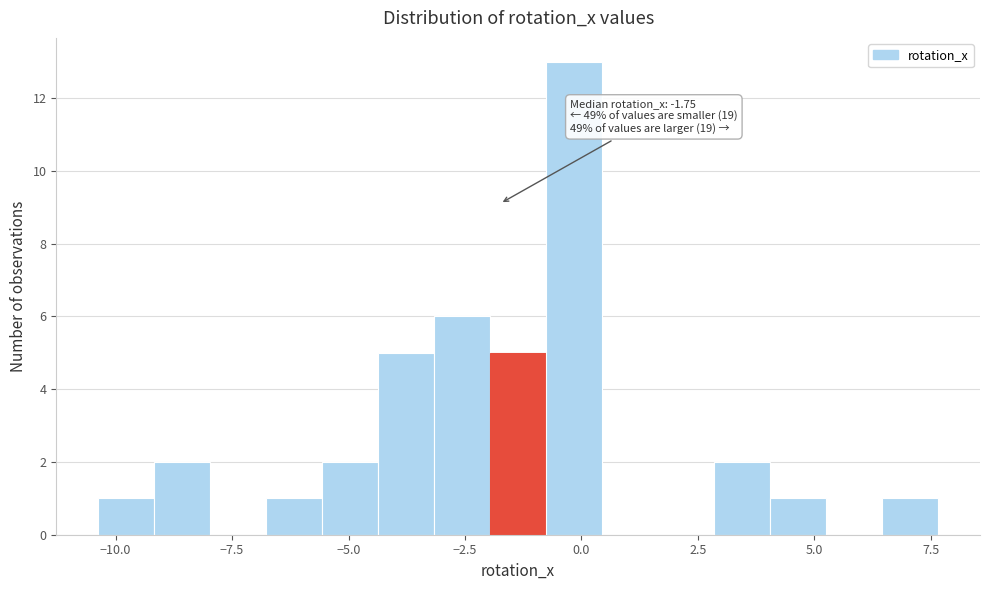

Read against the x-axis, roughly where is the centre of the tallest bar?

0.0